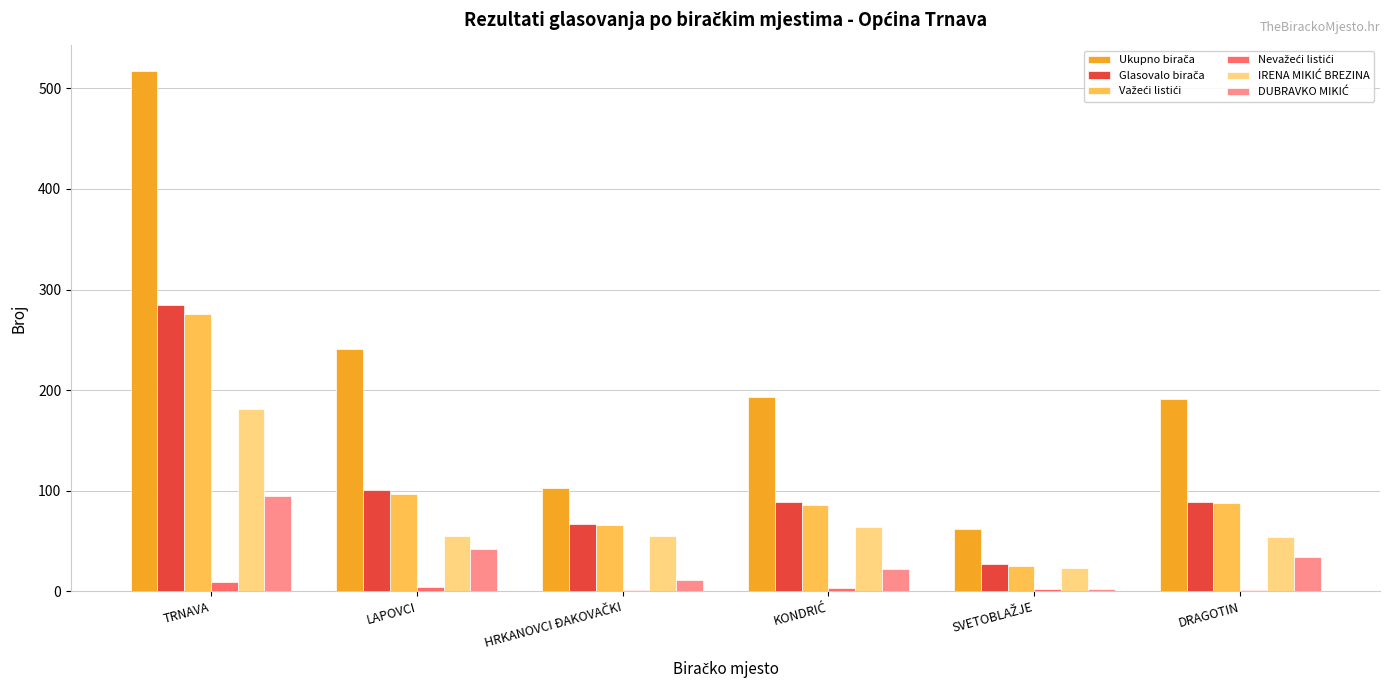

What is the maximum value shown in the chart?

517